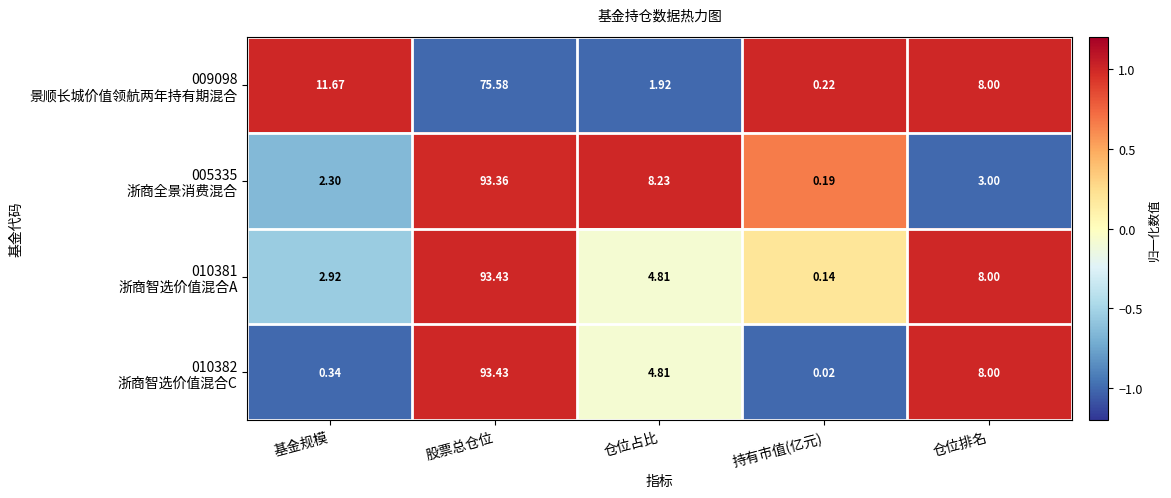

At which category is the sum across all series the highest?

股票总仓位